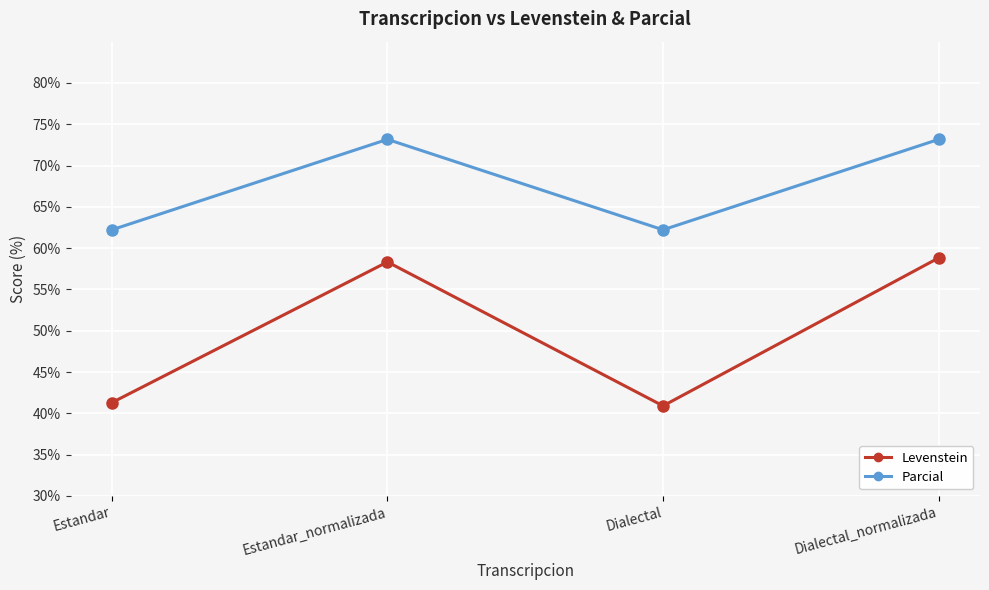

Which series has the largest total across all categories?

Parcial